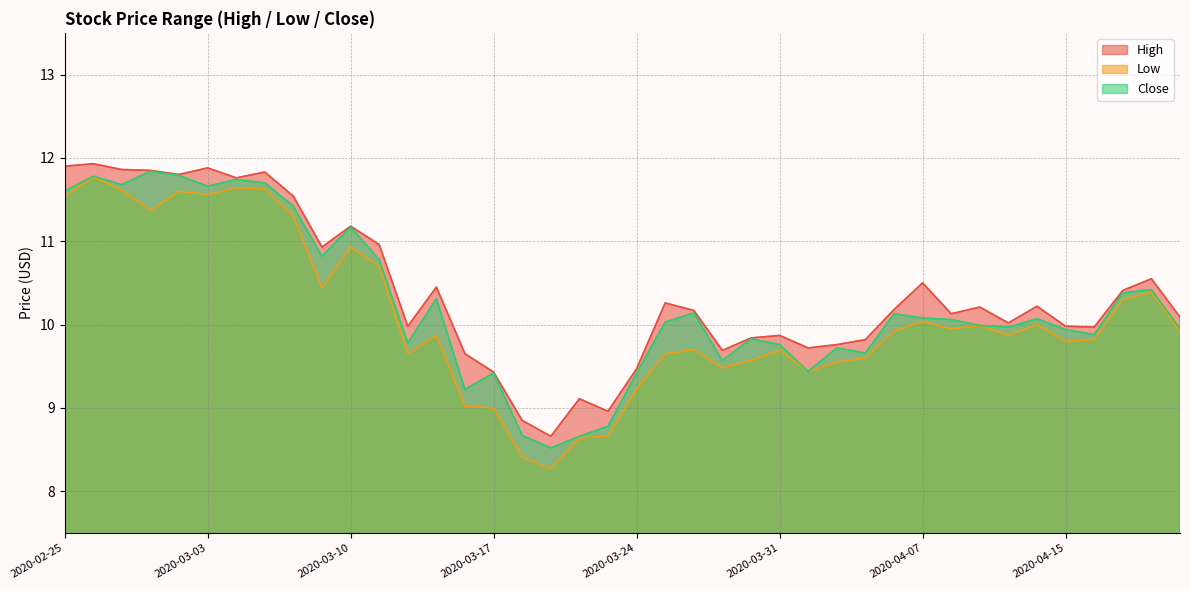

Which category has the lowest value across all series?

2020-03-19